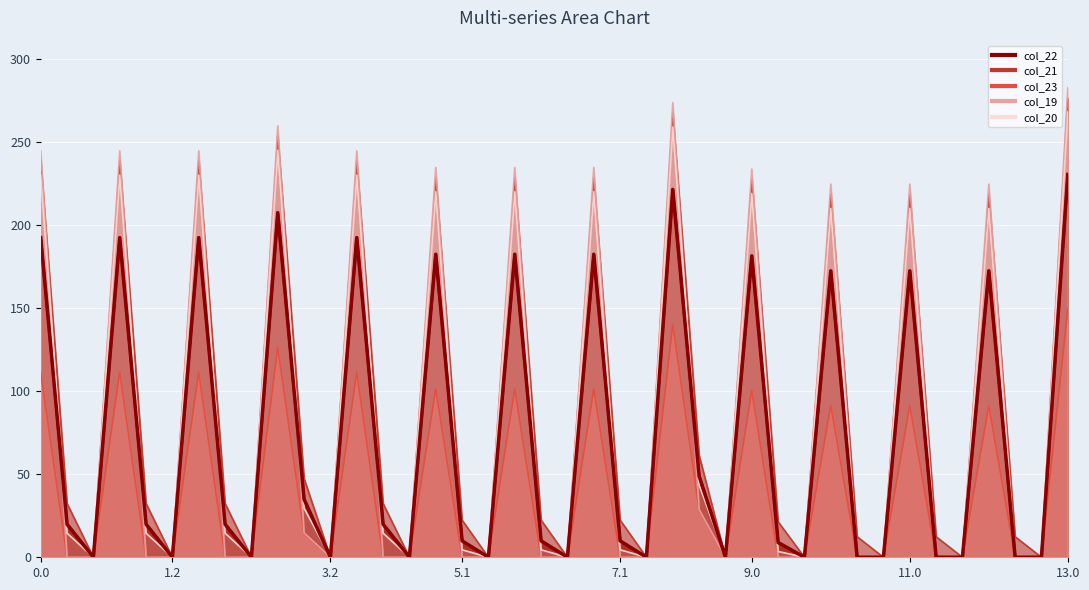

Is it true that col_22 equals 181.3 at 9.0?

True